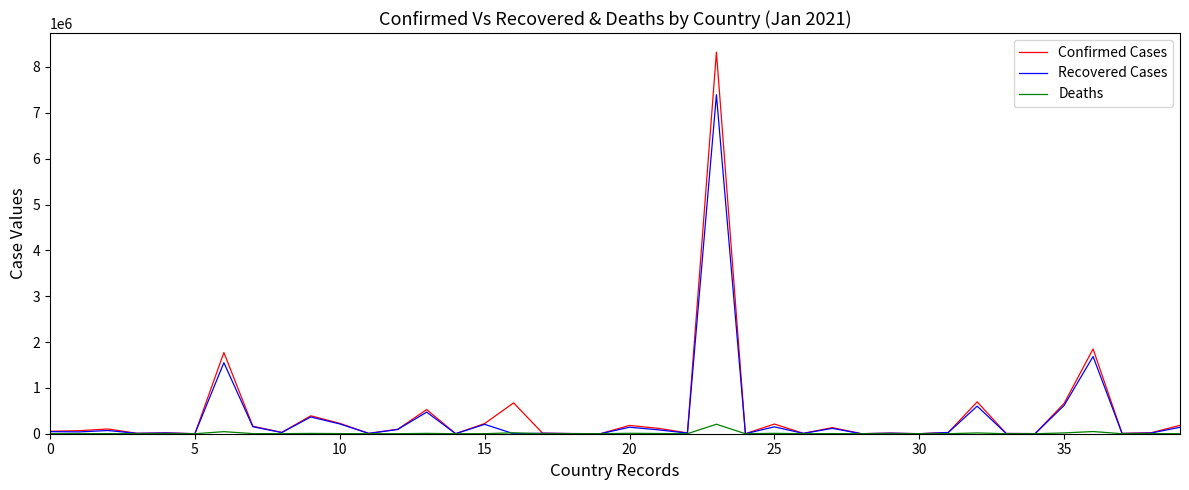

Which series has the largest range (max minus min)?

Confirmed Cases